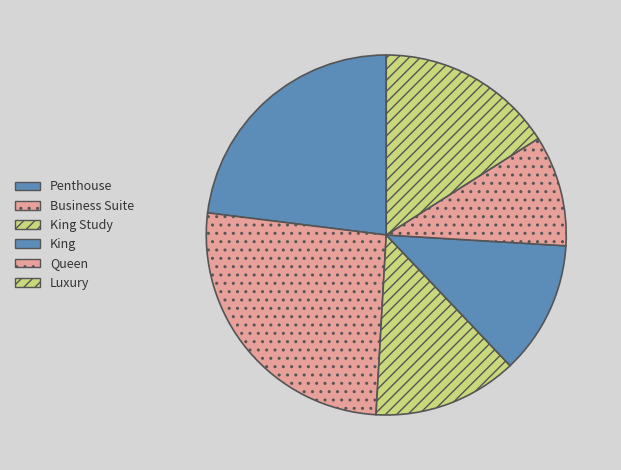

What is the ratio of the value at Queen to the value at Penthouse?

0.4